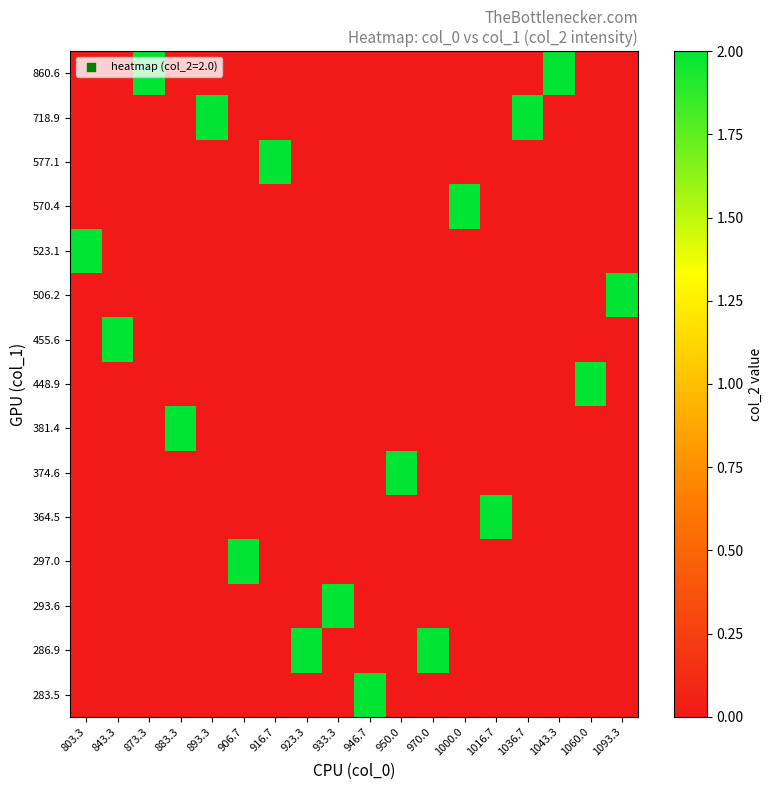

Rank the series at 1036.7 from lowest to highest value.

283.5, 286.9, 293.6, 297.0, 364.5, 374.6, 381.4, 448.9, 455.6, 506.2, 523.1, 570.4, 577.1, 860.6, 718.9